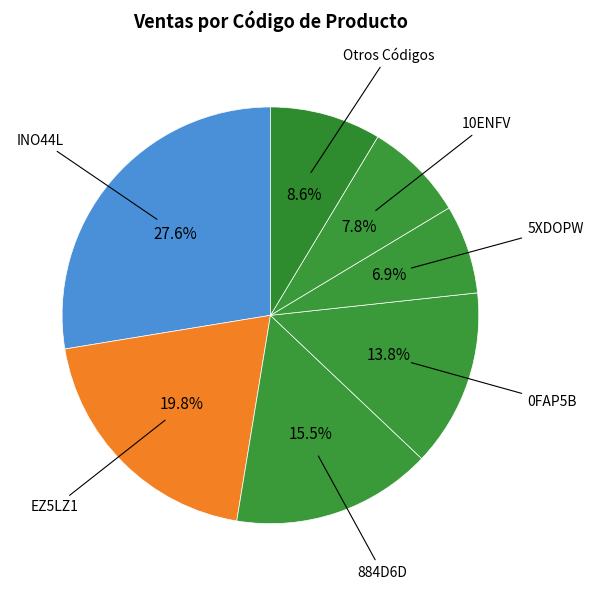

Is there any slice that represents more than half of the pie?

No